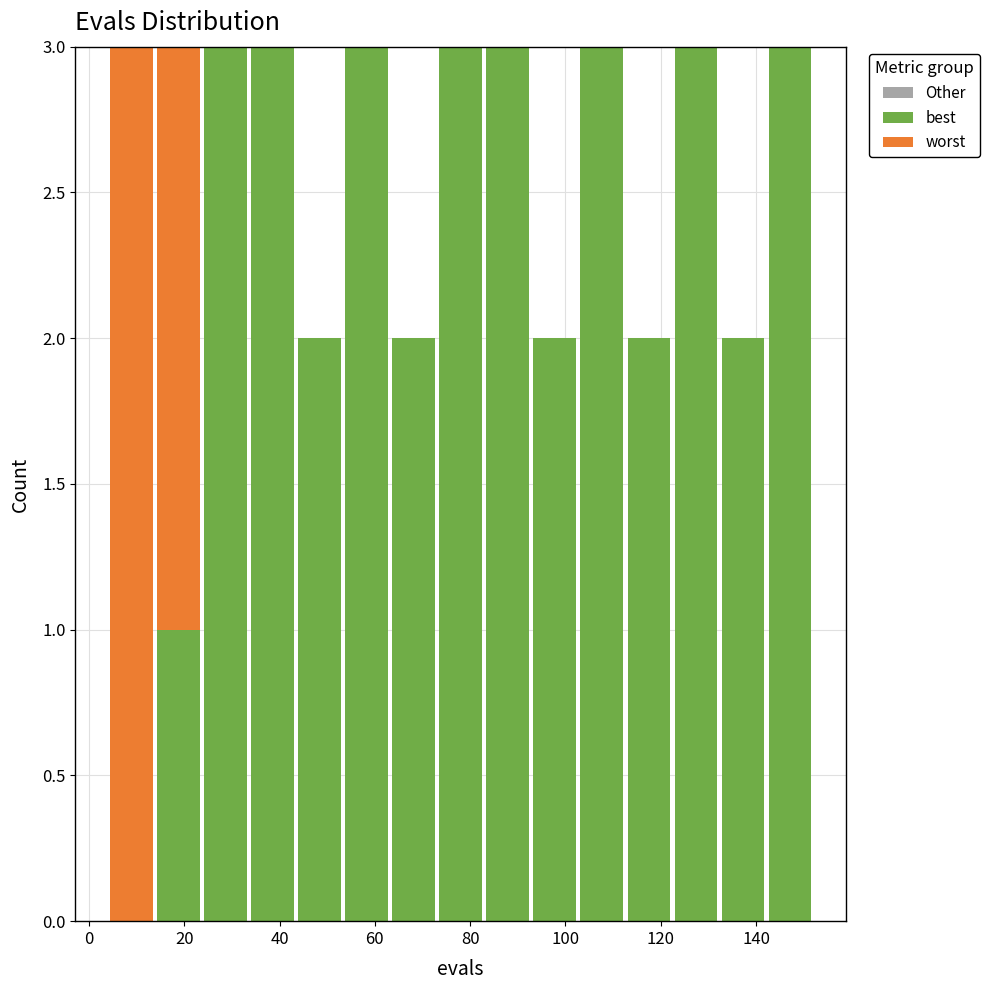

What is the total height of the stacked bar covering 122 to 132 on the x-axis? Neither the bar edges nor the heights are printed on the chart, so give them approximately, as read against the axes.

3